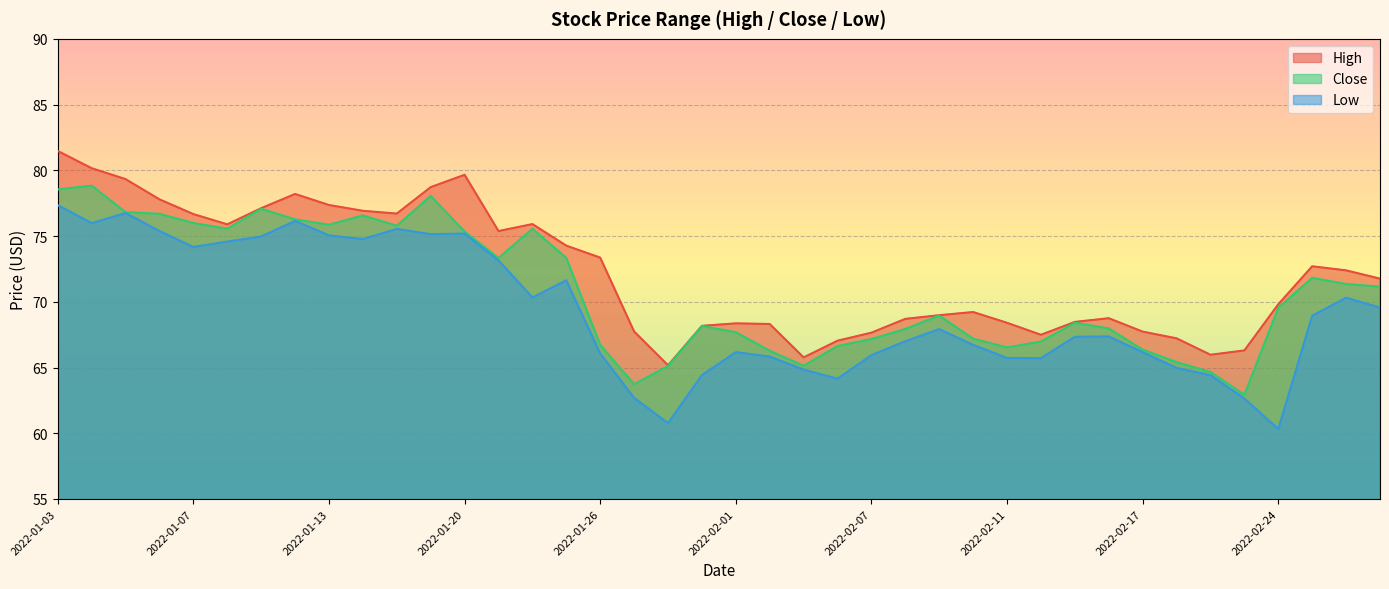

Reading left to right, list all the values displayed in this chart.

High: 81.5	80.2	79.3	77.8	76.7	75.9	77.1	78.2	77.4	76.9	76.7	78.7	79.7	75.4	75.9	74.3	73.4	67.7	65.2	68.2	68.4	68.3	65.8	67.0	67.7	68.7	69.0	69.2	68.4	67.5	68.5	68.8	67.7	67.2	66.0	66.3	69.8	72.7	72.4	71.8
Close: 78.5	78.8	76.8	76.7	76.0	75.6	77.1	76.3	75.9	76.6	75.8	78.0	75.3	73.3	75.5	73.3	66.7	63.7	65.1	68.2	67.7	66.3	65.1	66.6	67.2	67.9	69.0	67.2	66.5	67.0	68.4	68.0	66.4	65.4	64.7	62.9	69.5	71.8	71.3	71.2
Low: 77.3	76.0	76.8	75.4	74.2	74.6	75.0	76.2	75.0	74.8	75.5	75.1	75.2	73.2	70.3	71.6	66.1	62.7	60.8	64.4	66.2	65.8	64.8	64.2	65.9	67.0	67.9	66.7	65.7	65.7	67.3	67.4	66.2	65.0	64.4	62.6	60.3	68.9	70.3	69.6